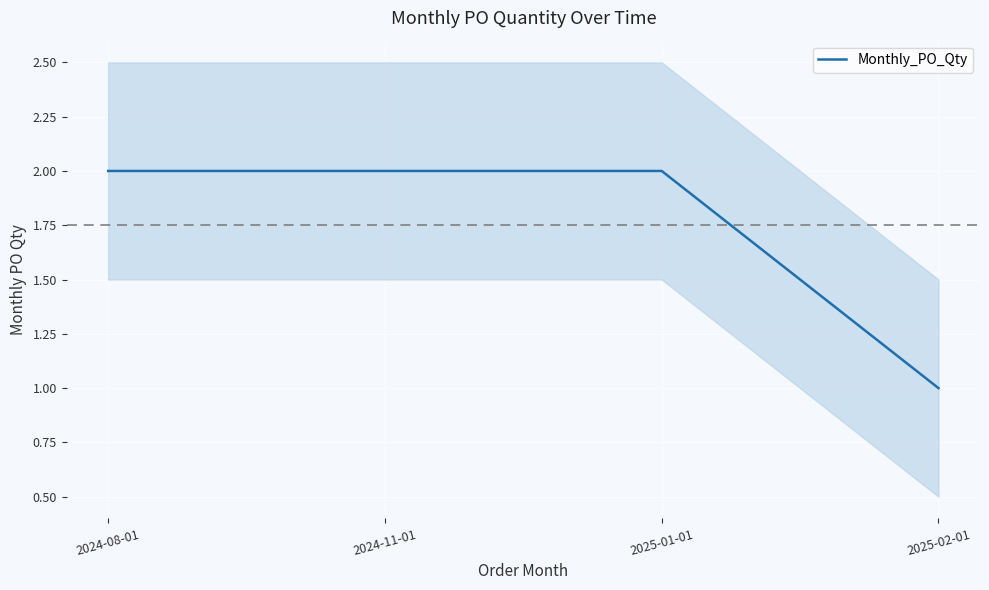

What is the maximum value shown in the chart?

2